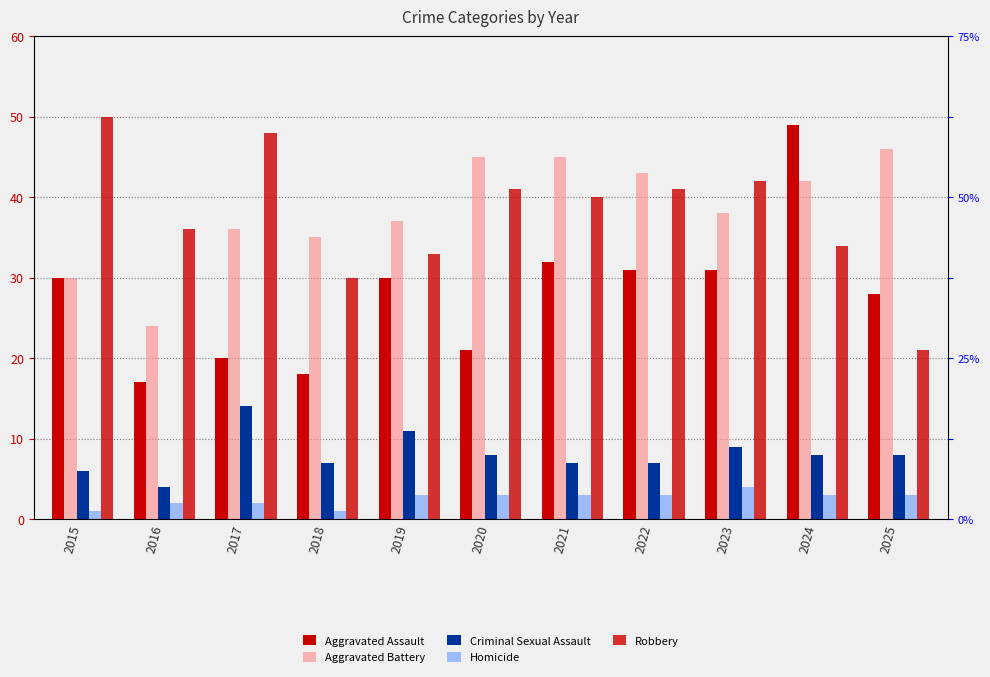

What is the smallest value displayed?

1